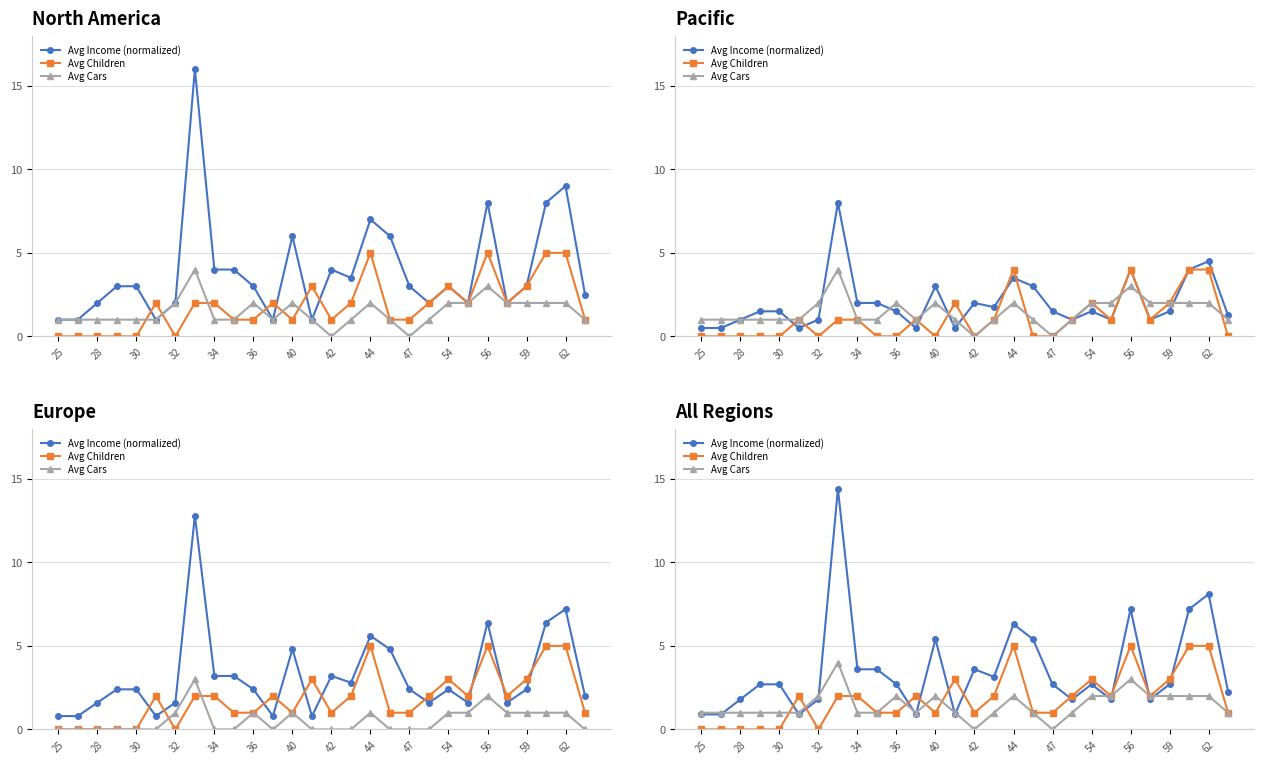

How many categories are shown in the chart?

28